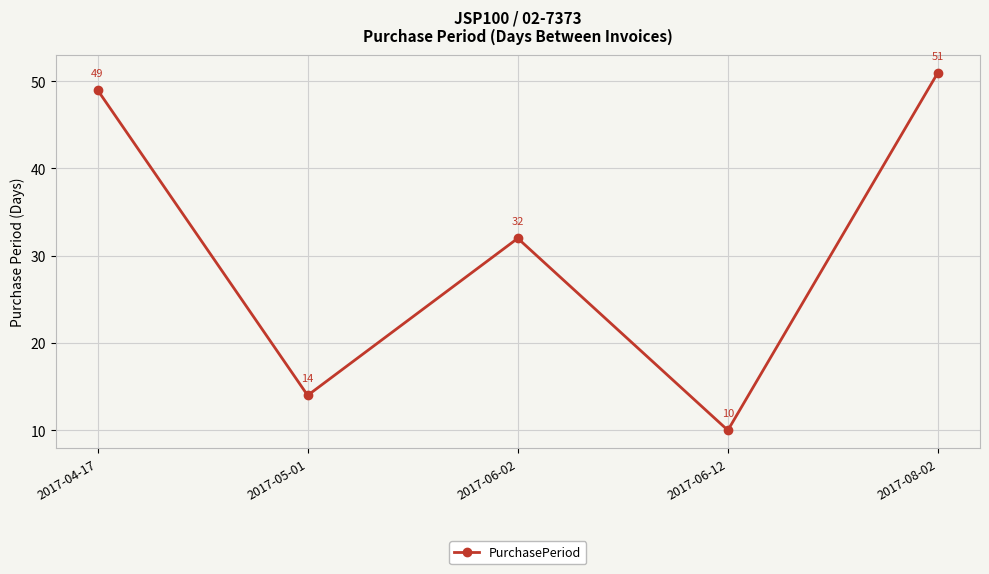

What is the difference between the maximum and minimum values?

41